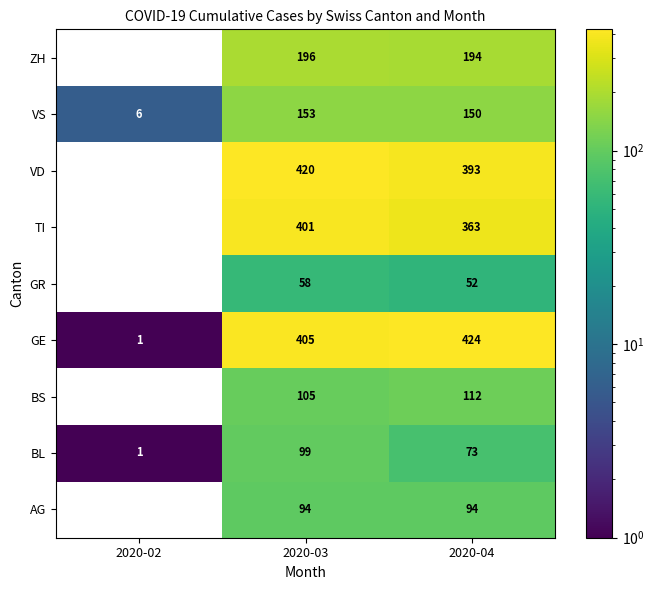

What is the difference between the highest and lowest values at 2020-03?

362